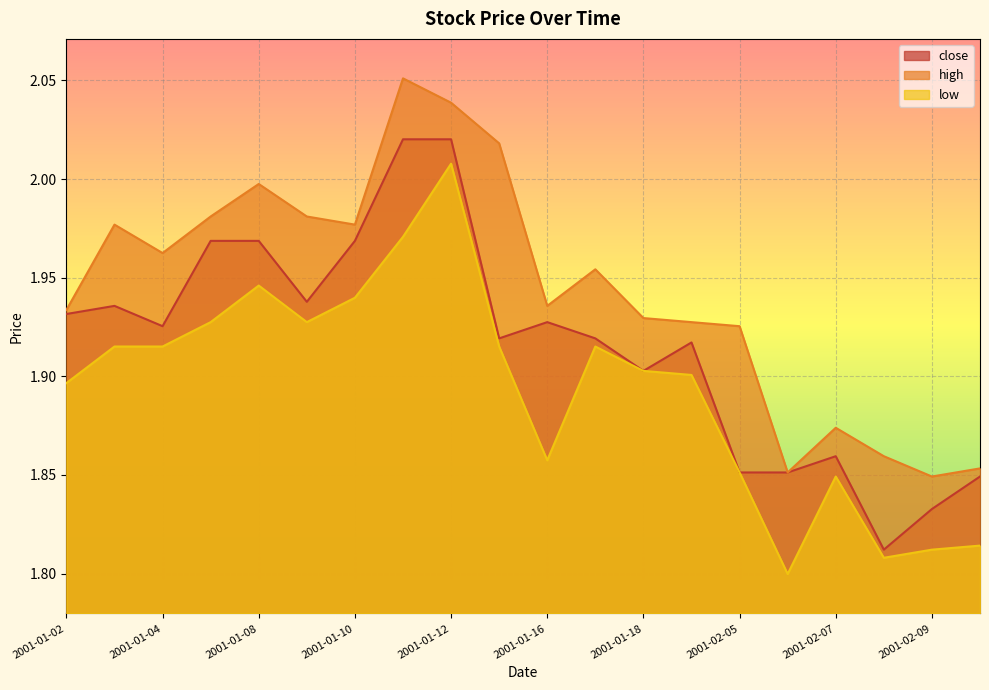

What is the sum of all high values?

38.9